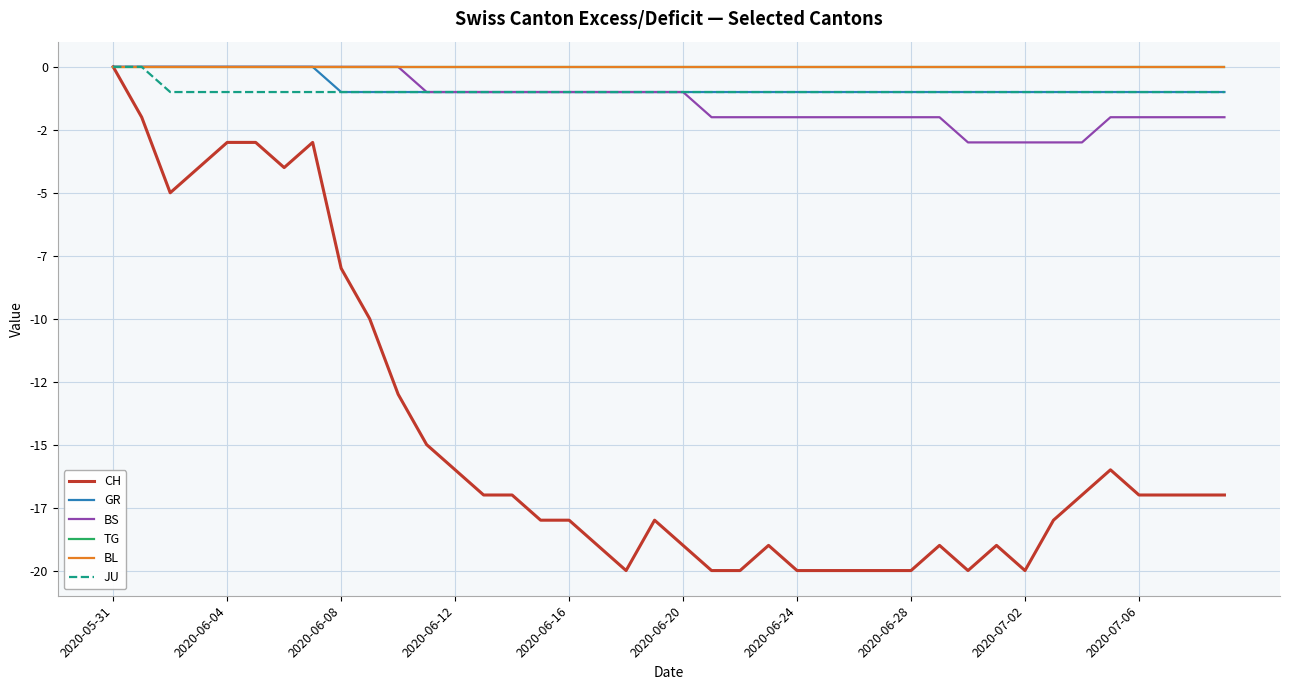

Does the chart have visible grid lines?

Yes